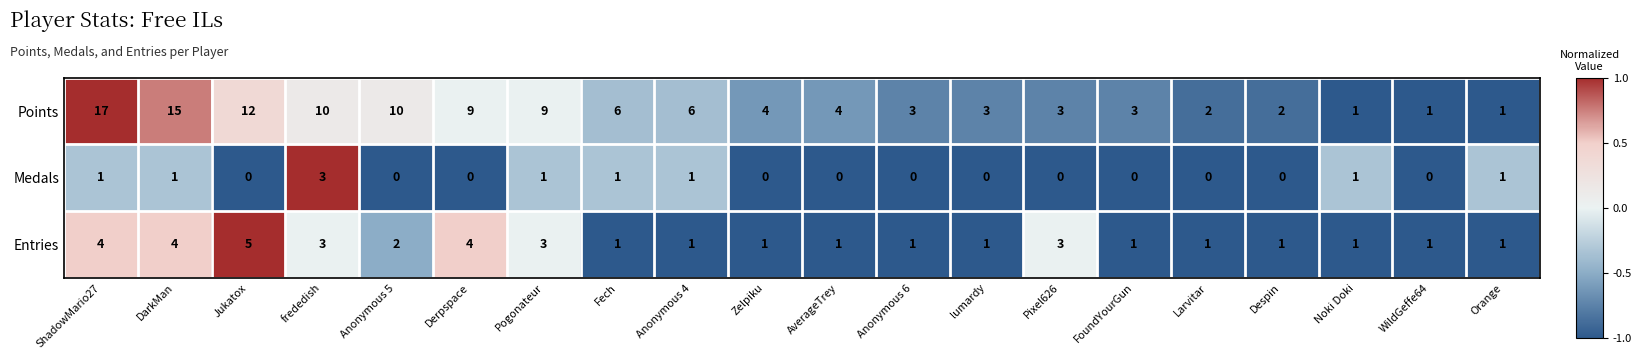

List the series in order of their overall mean, lowest first.

Medals, Entries, Points